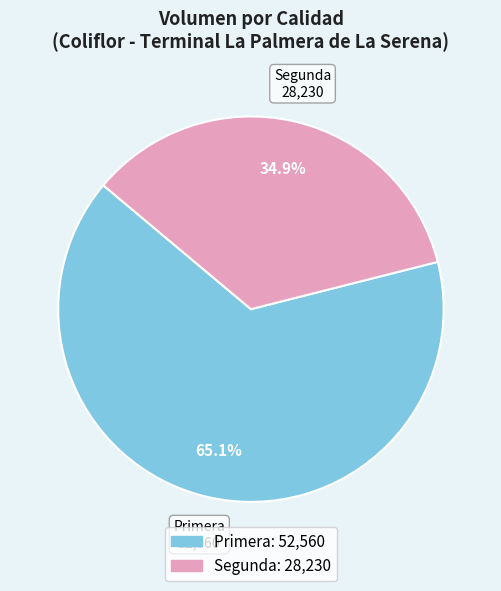

Is it true that Primera is 55% of the pie?

False